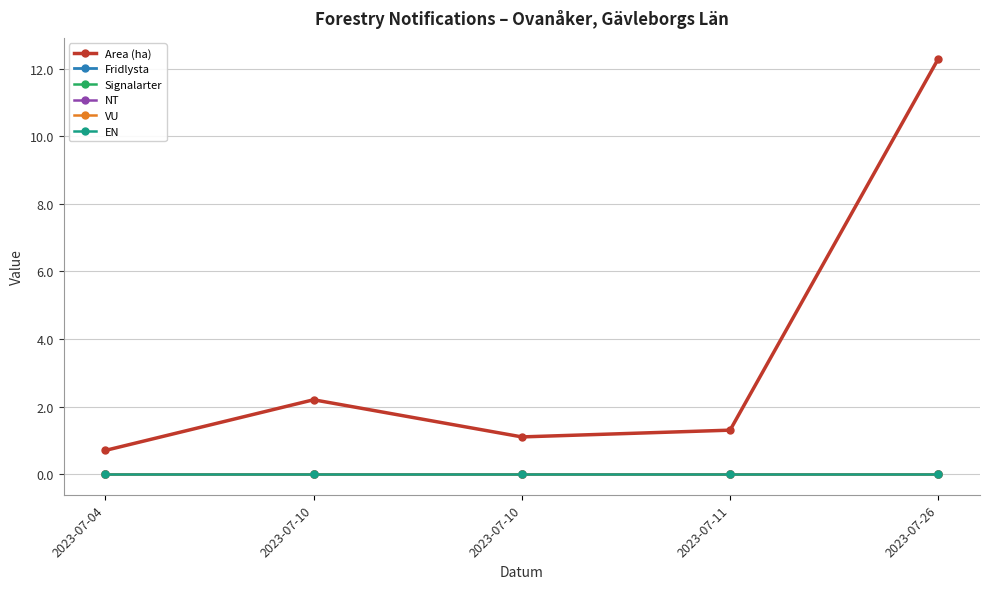

Rank the series at 2023-07-10 from lowest to highest value.

Fridlysta, Signalarter, NT, VU, EN, Area (ha)